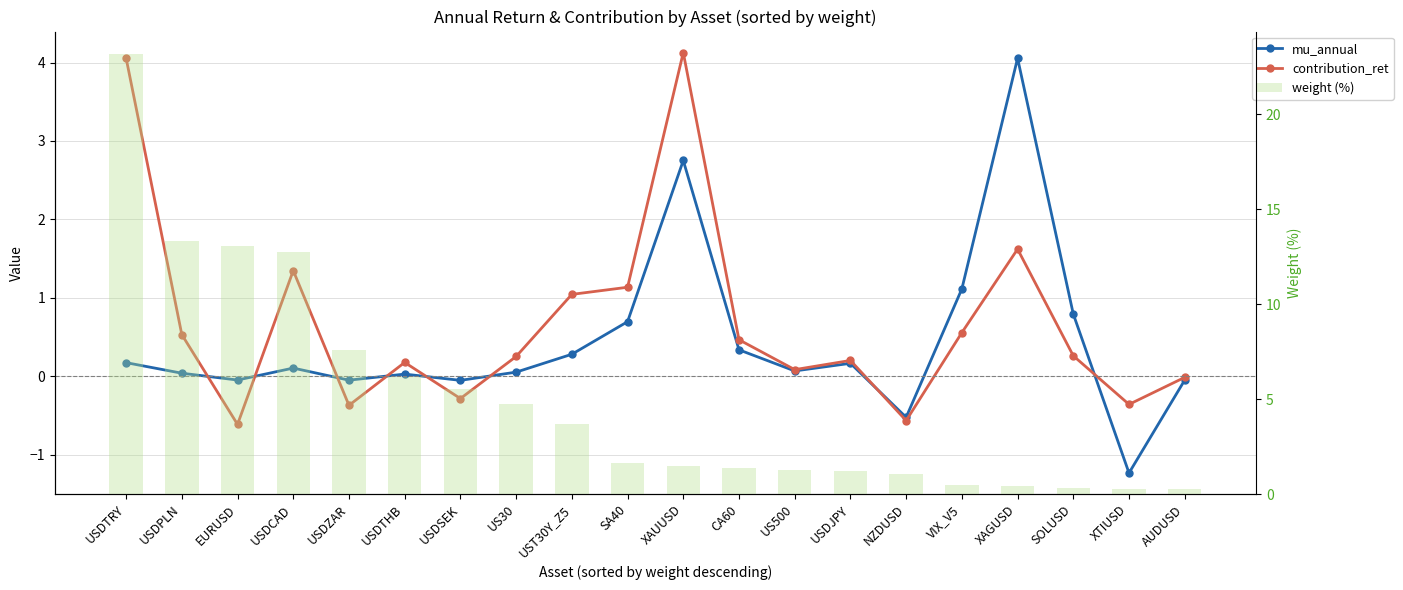

What is the value of the mu_annual bar at the 12th from the left?

0.3